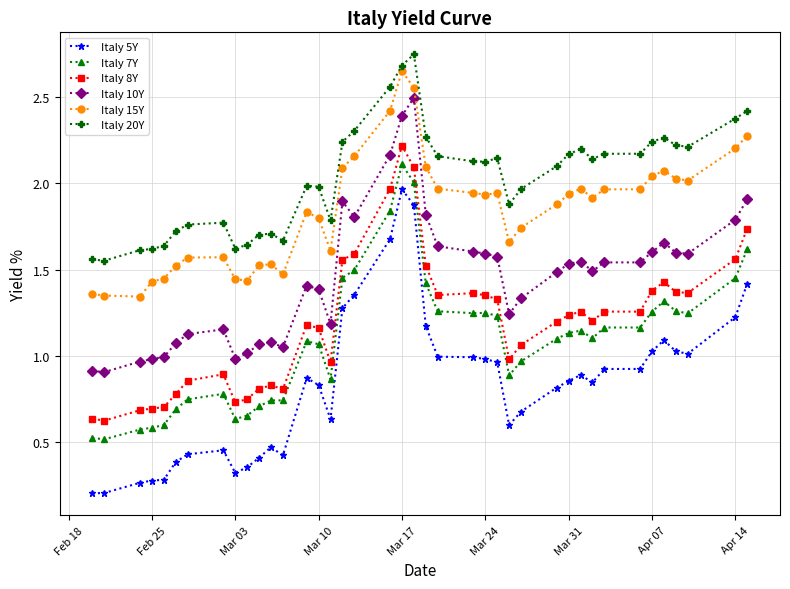

True or false: Italy 20Y and Italy 5Y cross at least once.

False